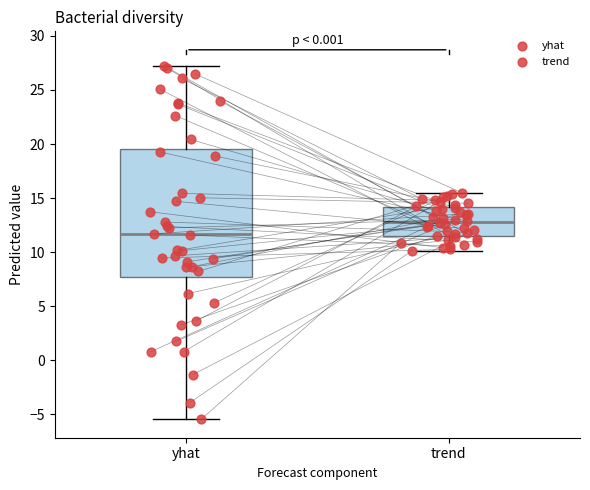

Where does the median line of the box for trend sit on the y-axis? The values are not printed on the chart, so give them approximately, as read against the axis.

13.0